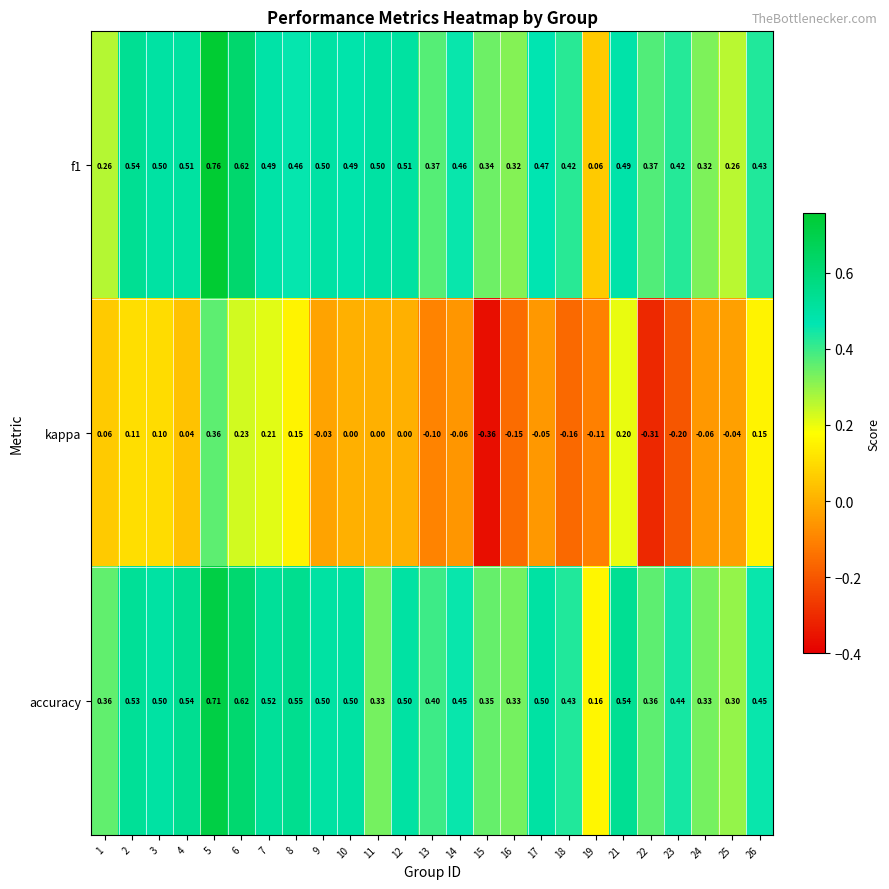

Which series has the largest total across all categories?

accuracy